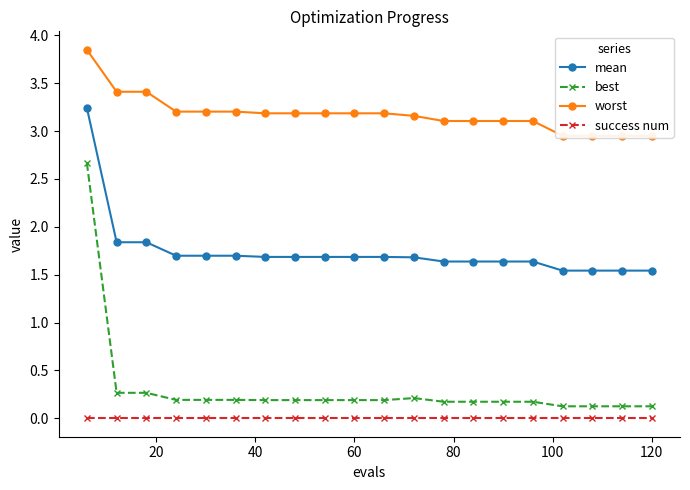

True or false: success num and mean cross at least once.

False